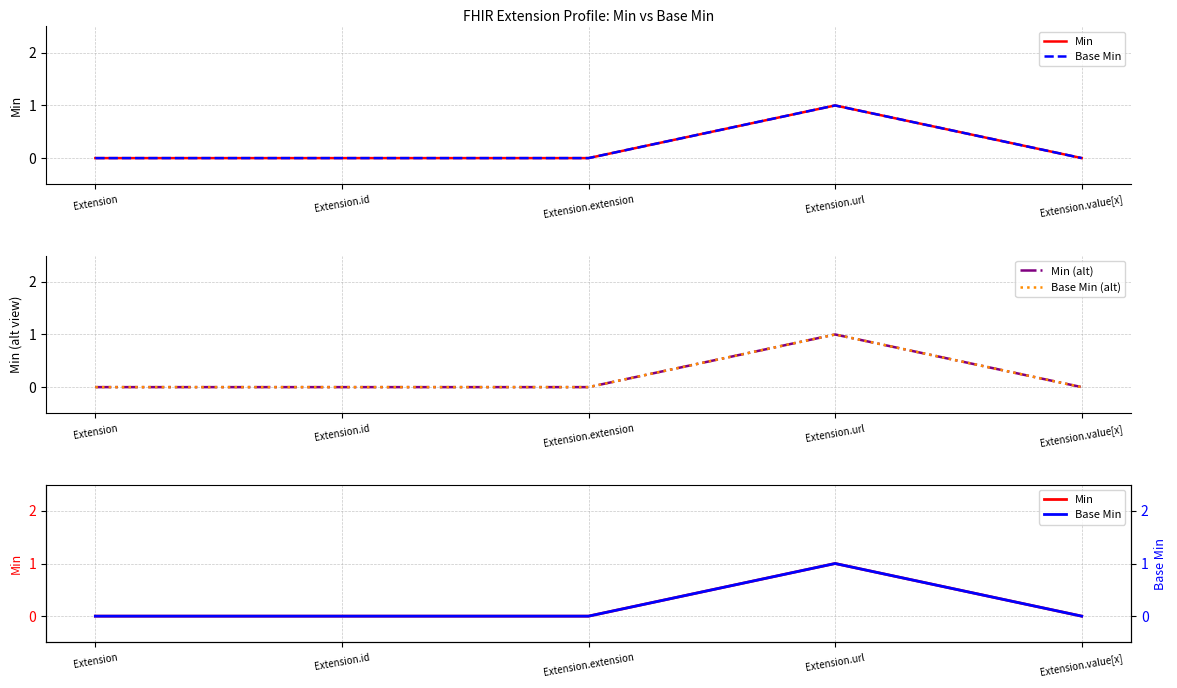

Rank the series by their maximum value, from lowest to highest.

Min, Base Min, Min (alt), Base Min (alt)